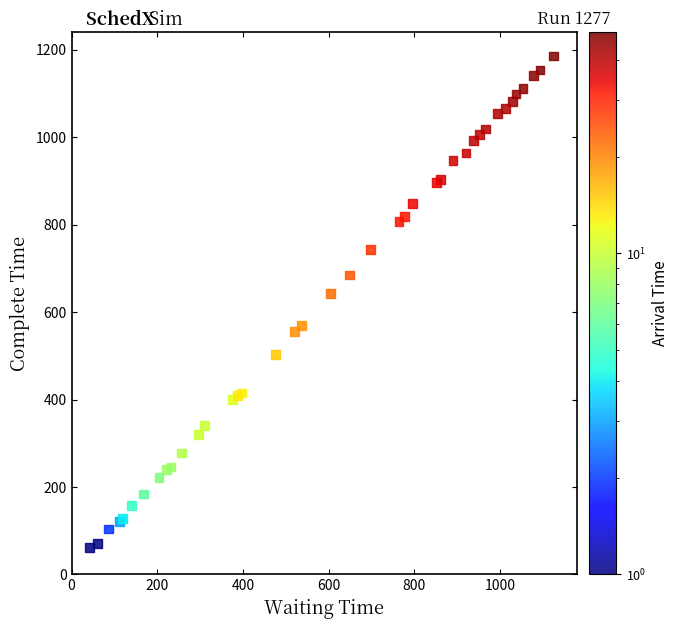

What Y value in the scatter plot is closest to 624?

643